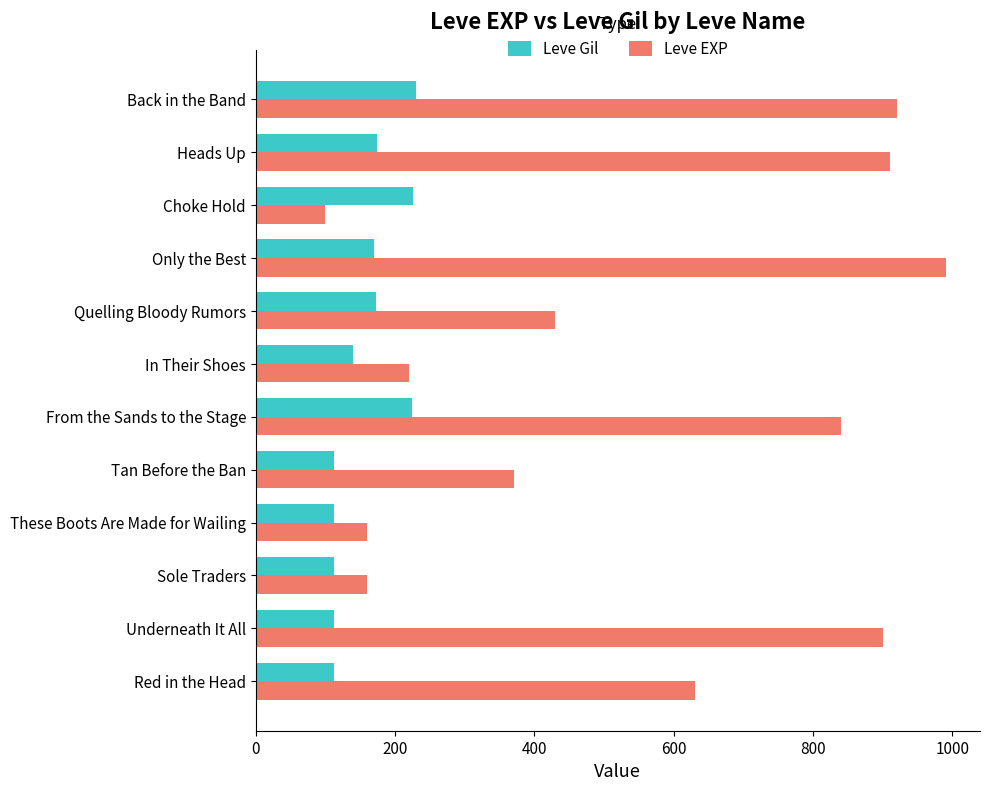

What is the difference between the second highest and second lowest values in the Leve Gil series?

114